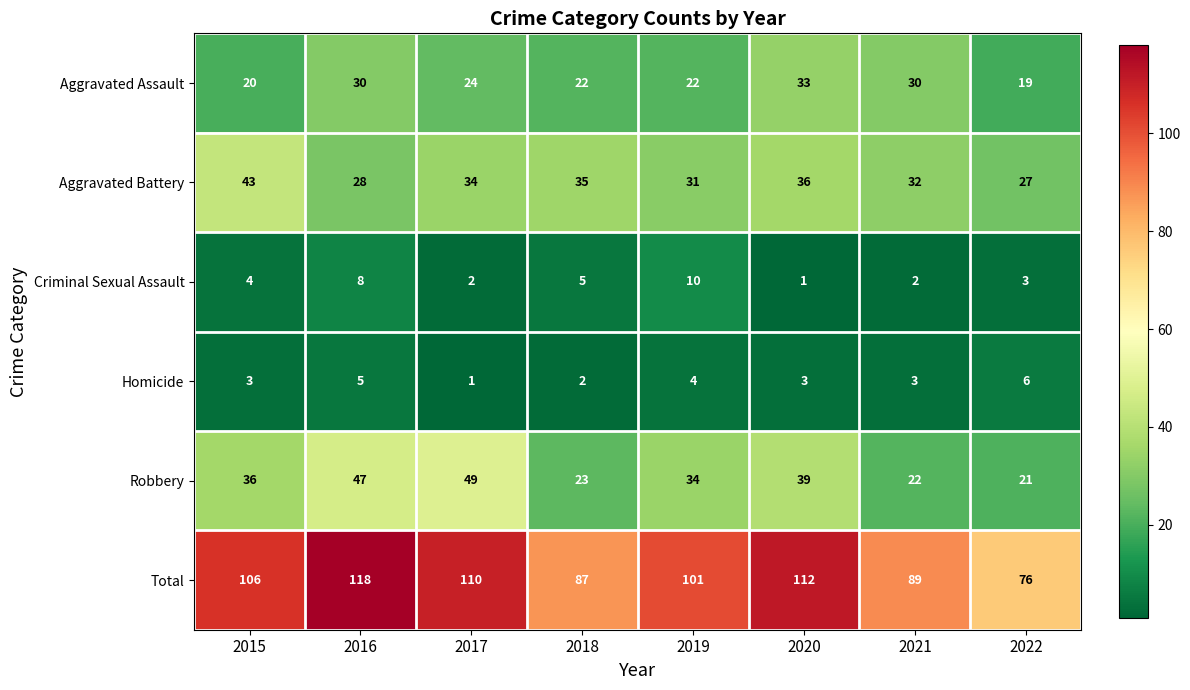

Which category has the lowest value in the Aggravated Assault series?

2022